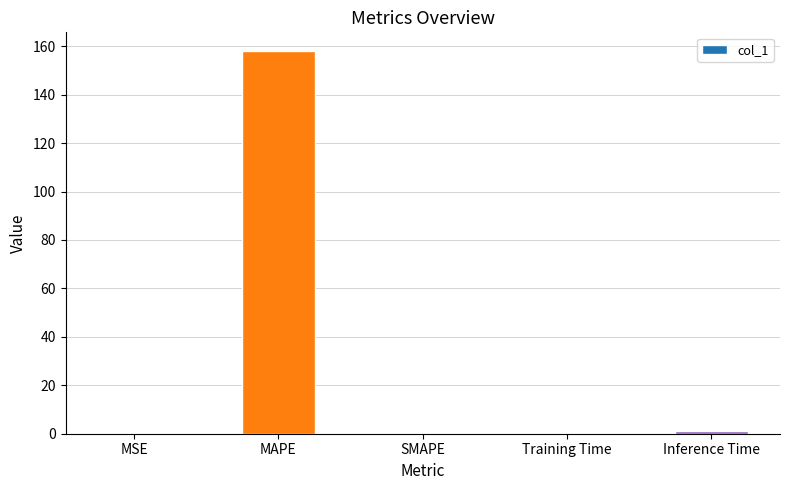

Which category has the highest value across all series?

MAPE